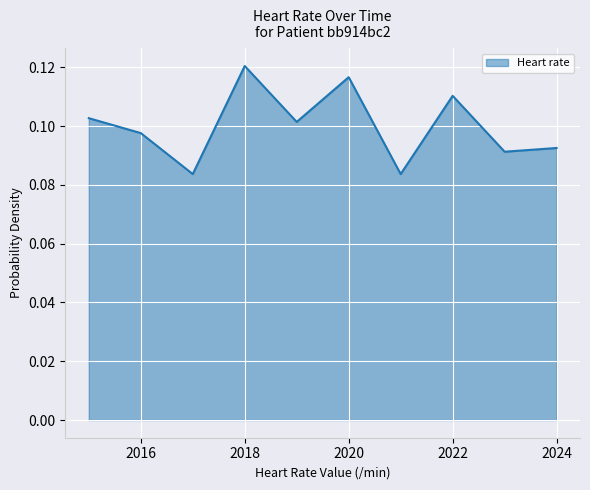

Is this an area chart (filled region under the line)?

Yes